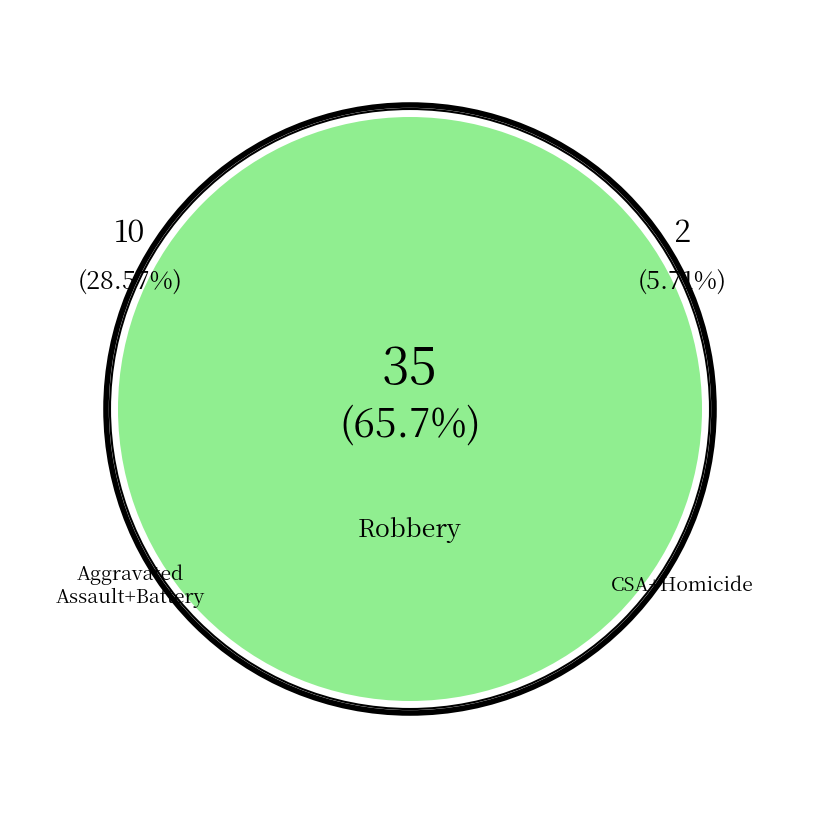

True or false: Aggravated Assault accounts for 16% of the total.

False